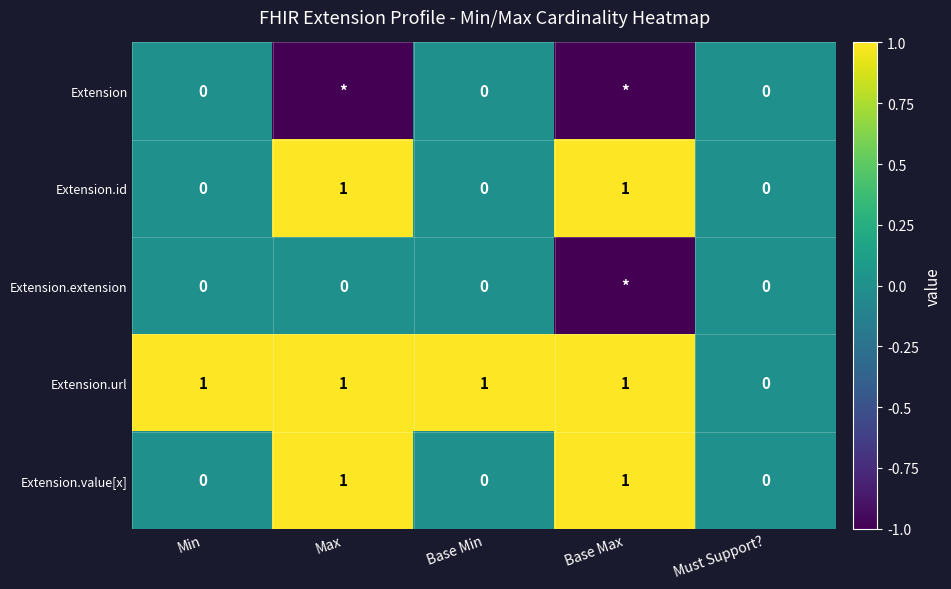

What is the total value across all series at Base Min?

1